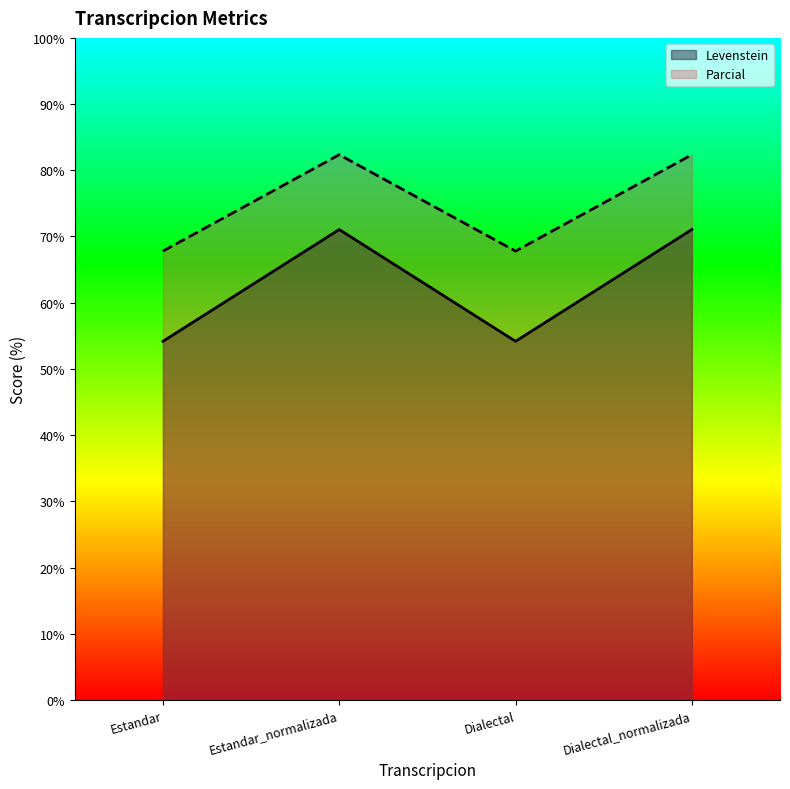

Which label corresponds to the largest value in the chart?

Estandar_normalizada